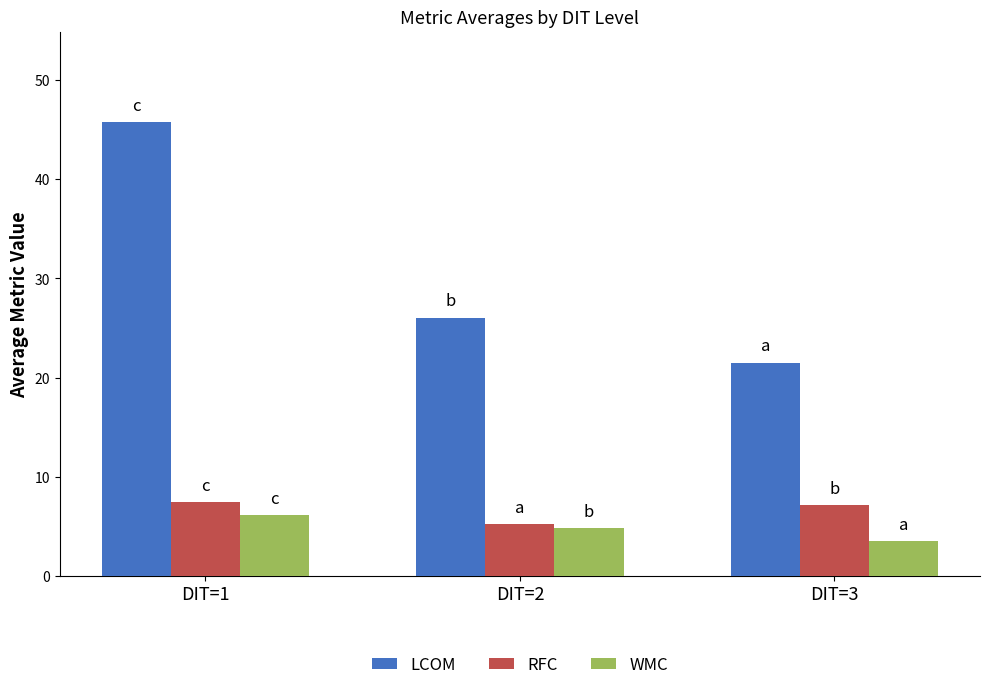

What value does the WMC series have at DIT=1?

6.1